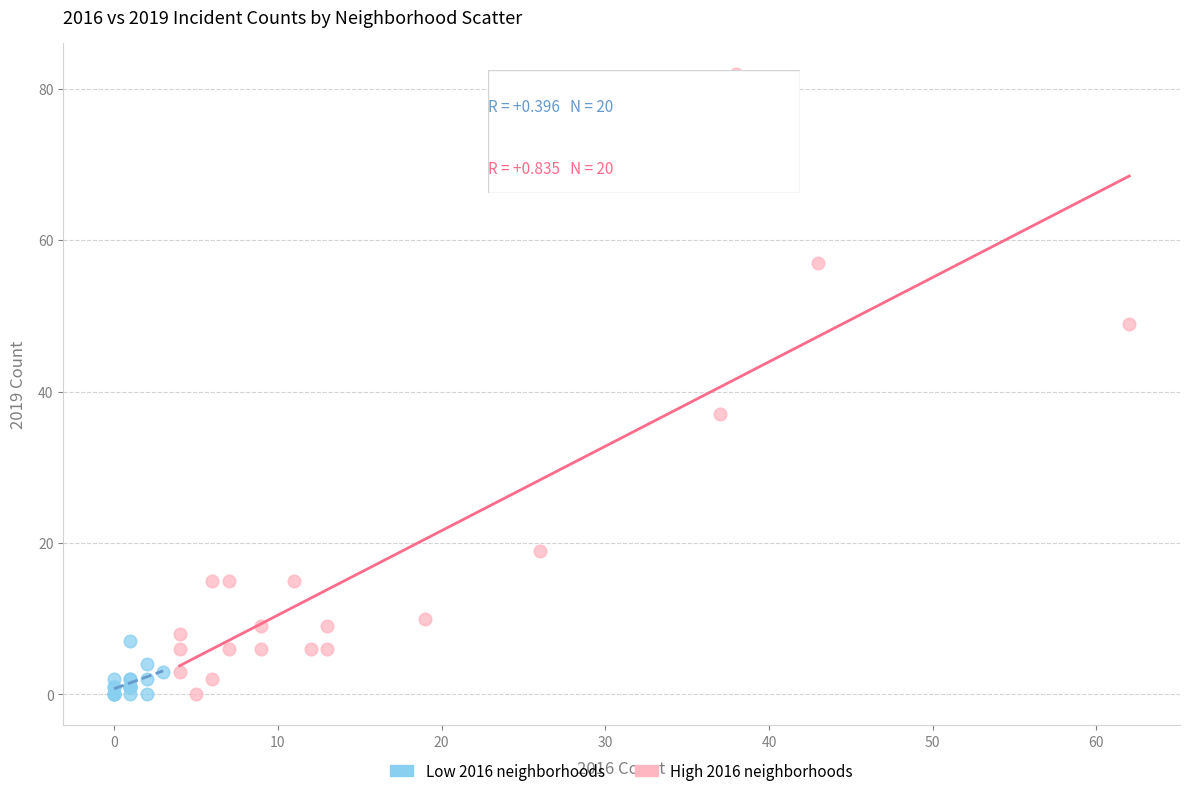

Which series reaches the maximum Y coordinate?

High 2016 neighborhoods